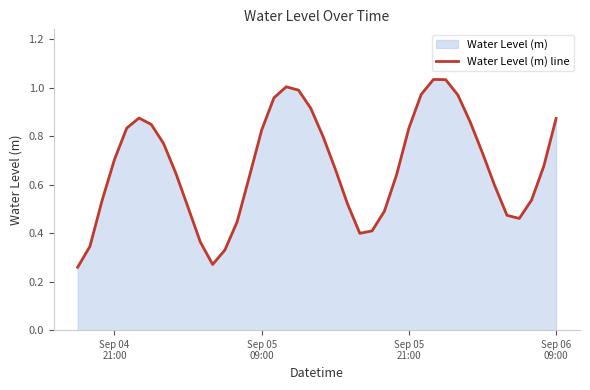

At which label is the value closest to 0?

Sep 04
21:00